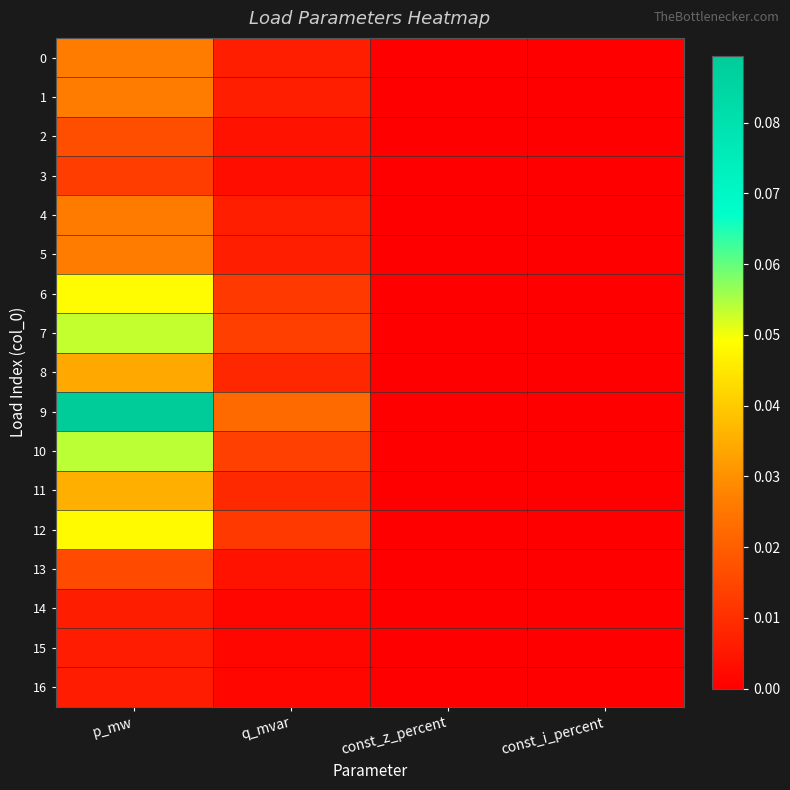

Reading left to right, transcribe all the data shown in this chart.

0: p_mw=0.0	q_mvar=0.0	const_z_percent=0.0	const_i_percent=0.0
1: p_mw=0.0	q_mvar=0.0	const_z_percent=0.0	const_i_percent=0.0
2: p_mw=0.0	q_mvar=0.0	const_z_percent=0.0	const_i_percent=0.0
3: p_mw=0.0	q_mvar=0.0	const_z_percent=0.0	const_i_percent=0.0
4: p_mw=0.0	q_mvar=0.0	const_z_percent=0.0	const_i_percent=0.0
5: p_mw=0.0	q_mvar=0.0	const_z_percent=0.0	const_i_percent=0.0
6: p_mw=0.0	q_mvar=0.0	const_z_percent=0.0	const_i_percent=0.0
7: p_mw=0.1	q_mvar=0.0	const_z_percent=0.0	const_i_percent=0.0
8: p_mw=0.0	q_mvar=0.0	const_z_percent=0.0	const_i_percent=0.0
9: p_mw=0.1	q_mvar=0.0	const_z_percent=0.0	const_i_percent=0.0
10: p_mw=0.1	q_mvar=0.0	const_z_percent=0.0	const_i_percent=0.0
11: p_mw=0.0	q_mvar=0.0	const_z_percent=0.0	const_i_percent=0.0
12: p_mw=0.0	q_mvar=0.0	const_z_percent=0.0	const_i_percent=0.0
13: p_mw=0.0	q_mvar=0.0	const_z_percent=0.0	const_i_percent=0.0
14: p_mw=0.0	q_mvar=0.0	const_z_percent=0.0	const_i_percent=0.0
15: p_mw=0.0	q_mvar=0.0	const_z_percent=0.0	const_i_percent=0.0
16: p_mw=0.0	q_mvar=0.0	const_z_percent=0.0	const_i_percent=0.0